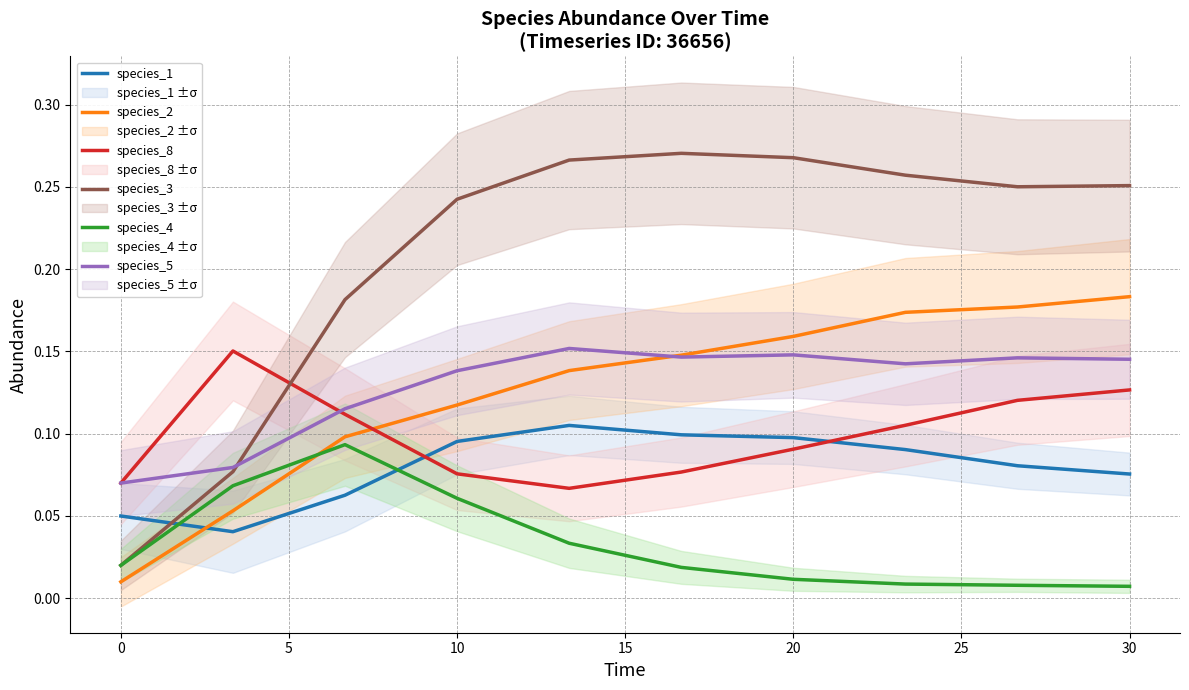

What are all the series names shown in the legend?

species_1, species_2, species_8, species_3, species_4, species_5